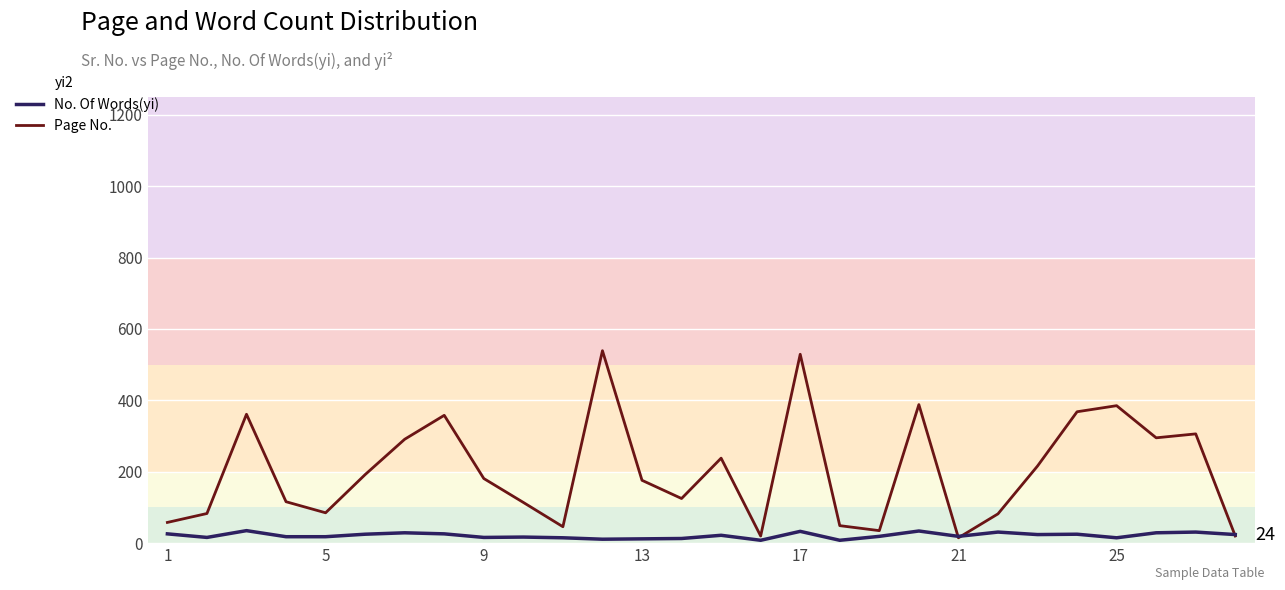

How many intersections are there between Page No. and No. Of Words(yi)?

3